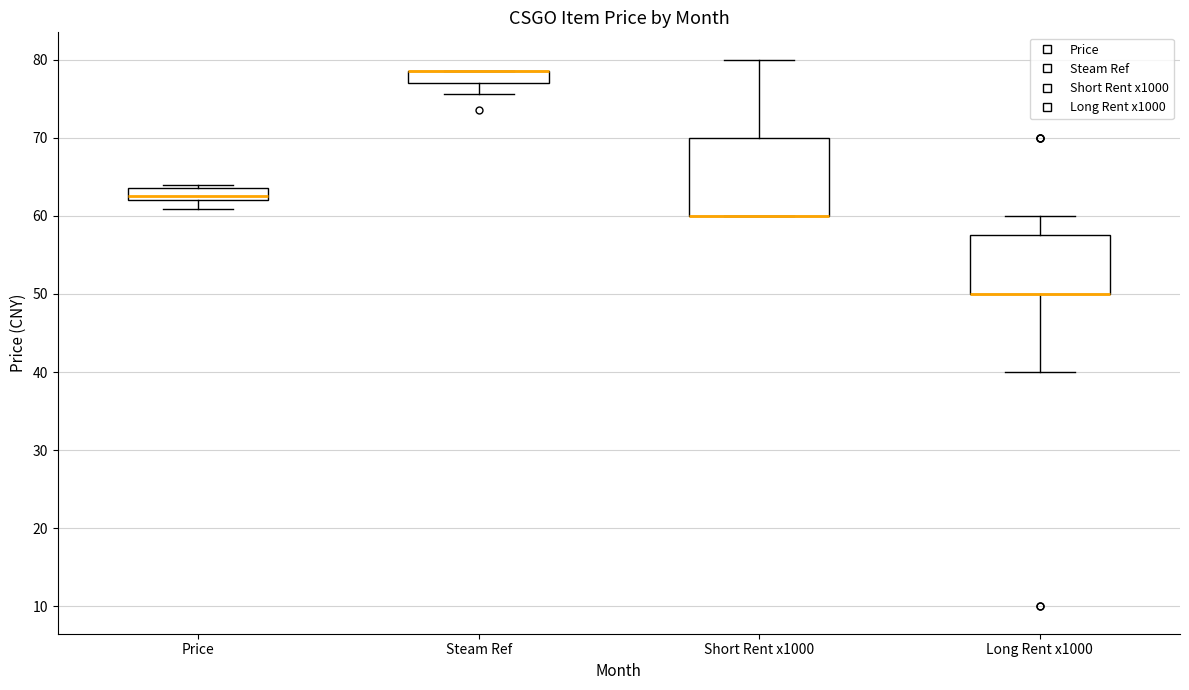

Reading left to right, transcribe this box plot: for each box, give where its median line is, the range the box spans, and where its two whiskers end, as read against the y-axis. The values are not printed on the chart, so give them approximately, as read against the axis.

Price: median 63, box 62 to 64, whiskers 61 to 64 (just above the box's upper edge)
Steam Ref: median 79 (drawn on the box's upper edge), box 77 to 79, whiskers 76 to 79
Short Rent x1000: median 60 (drawn on the box's lower edge), box 60 to 70, whiskers 60 to 80
Long Rent x1000: median 50 (drawn on the box's lower edge), box 50 to 58, whiskers 40 to 60